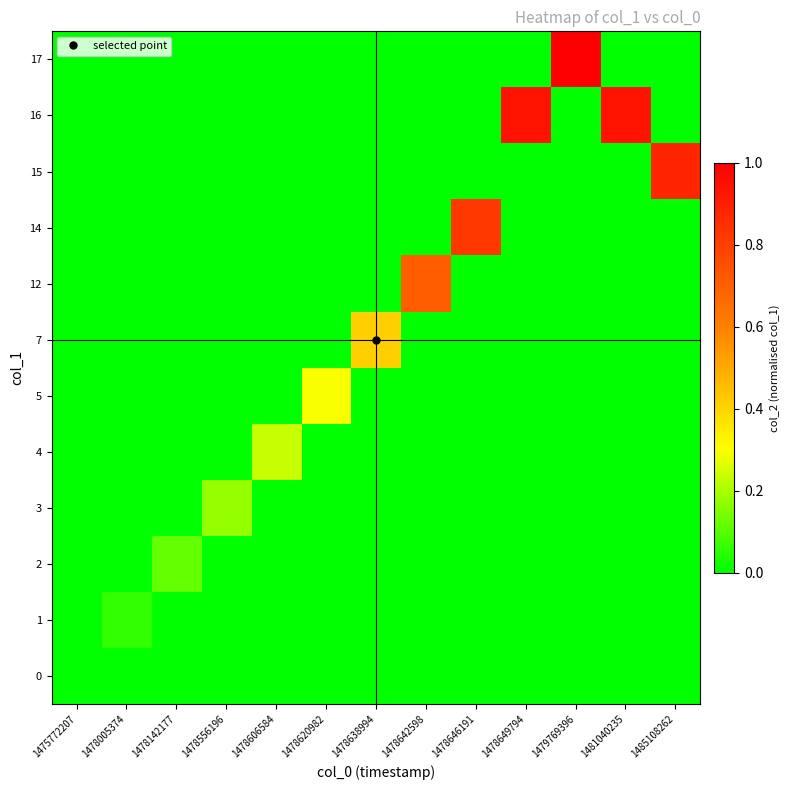

Between 1475772207 and 1478620982, which series saw the biggest shift?

5